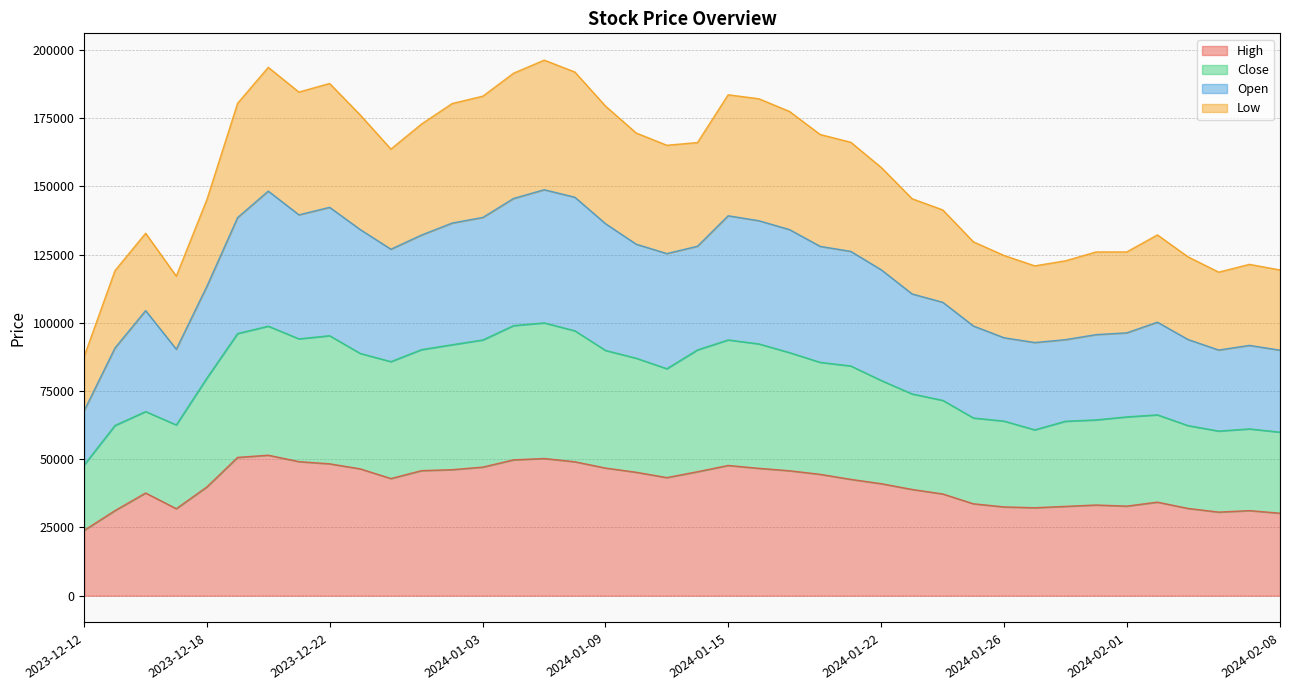

What is the lowest value of the High series?

24000